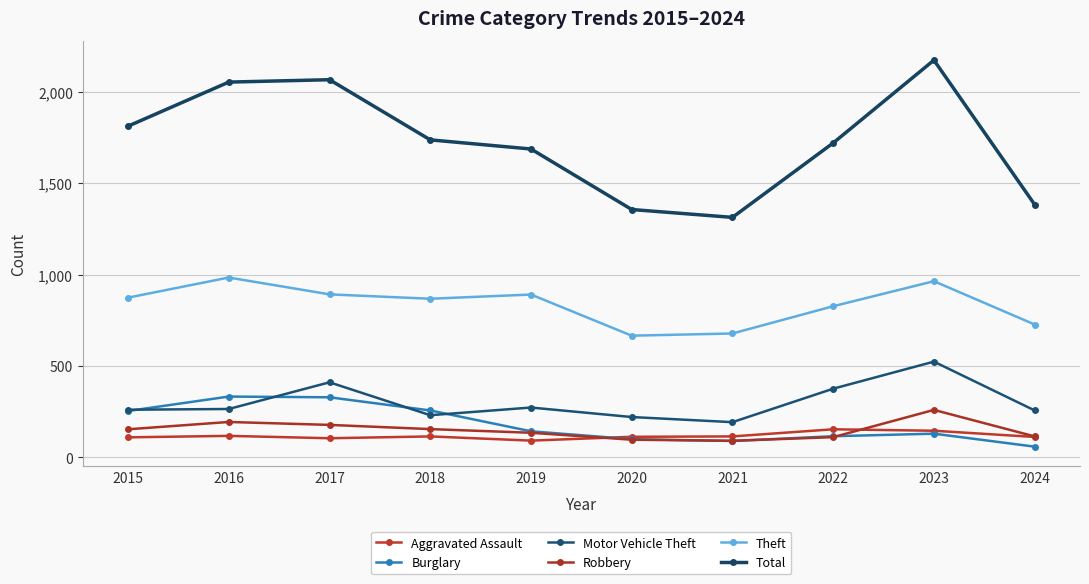

What are all the series names shown in the legend?

Aggravated Assault, Burglary, Motor Vehicle Theft, Robbery, Theft, Total